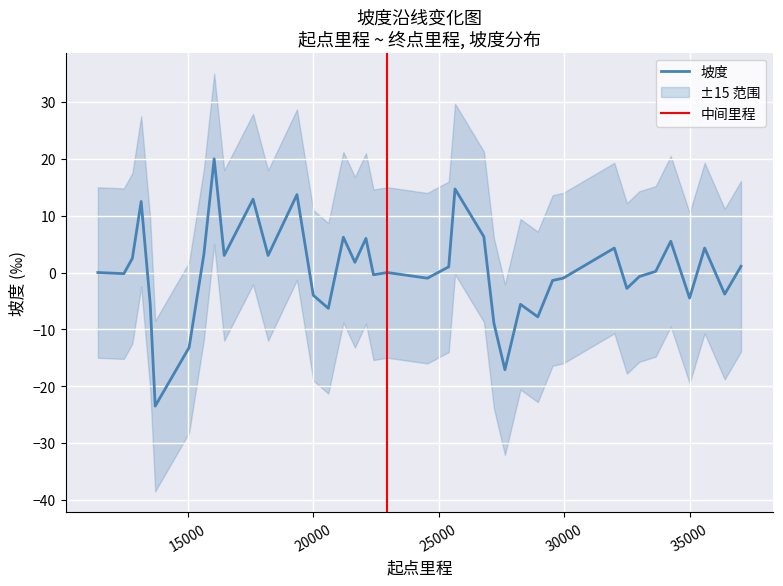

Which category has the lowest value across all series?

13700